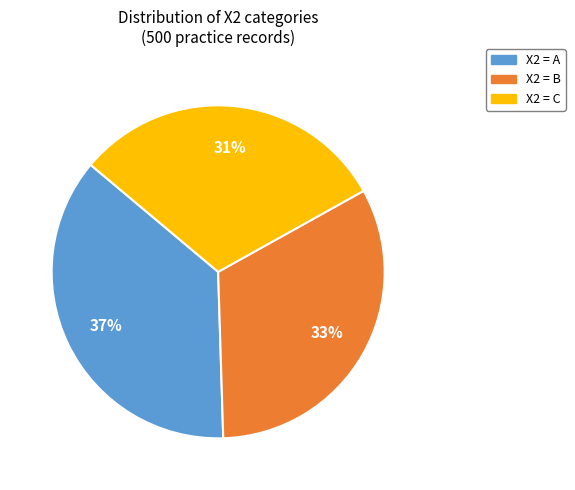

How many segments does this pie chart have?

3